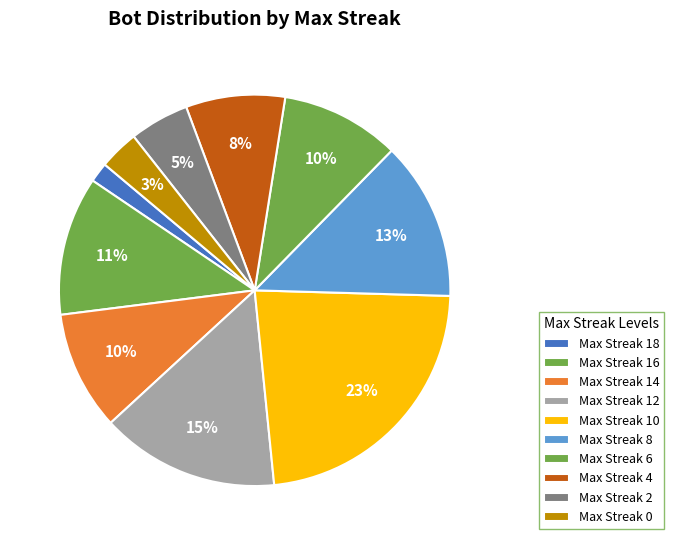

How many slices are in this pie chart?

10